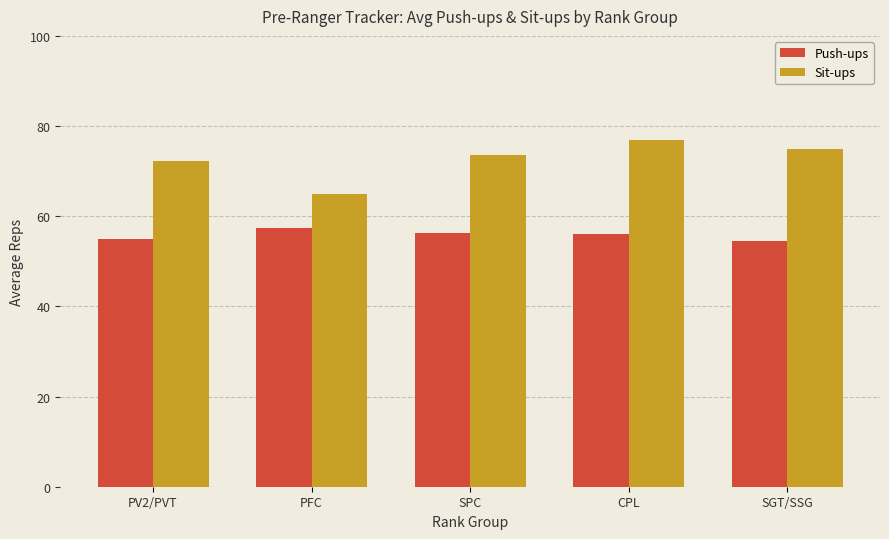

How many groups of bars are there?

5